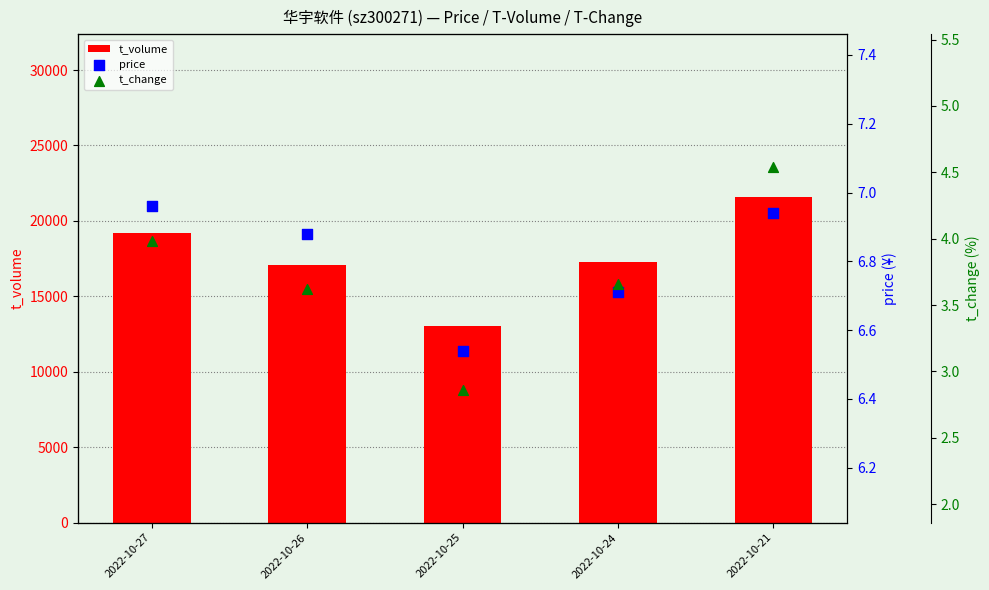

What are all the series names shown in the legend?

t_volume, price, t_change